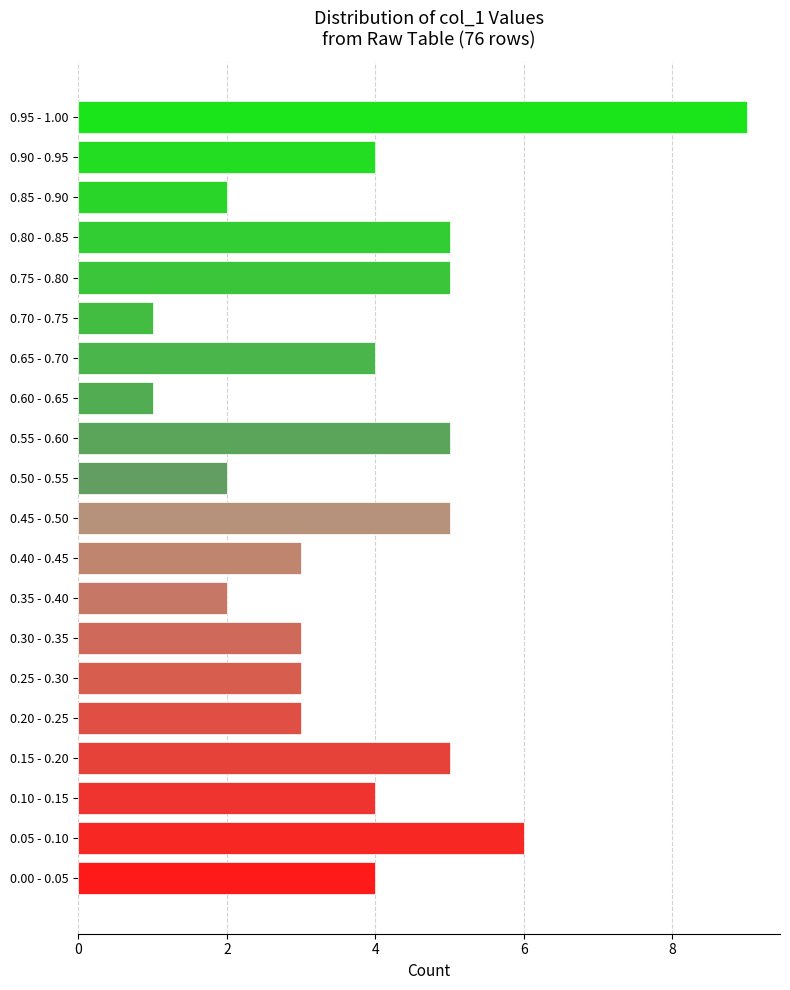

Reading bottom to top, list all the values displayed in this chart.

0.00 - 0.05=4	0.05 - 0.10=6	0.10 - 0.15=4	0.15 - 0.20=5	0.20 - 0.25=3	0.25 - 0.30=3	0.30 - 0.35=3	0.35 - 0.40=2	0.40 - 0.45=3	0.45 - 0.50=5	0.50 - 0.55=2	0.55 - 0.60=5	0.60 - 0.65=1	0.65 - 0.70=4	0.70 - 0.75=1	0.75 - 0.80=5	0.80 - 0.85=5	0.85 - 0.90=2	0.90 - 0.95=4	0.95 - 1.00=9